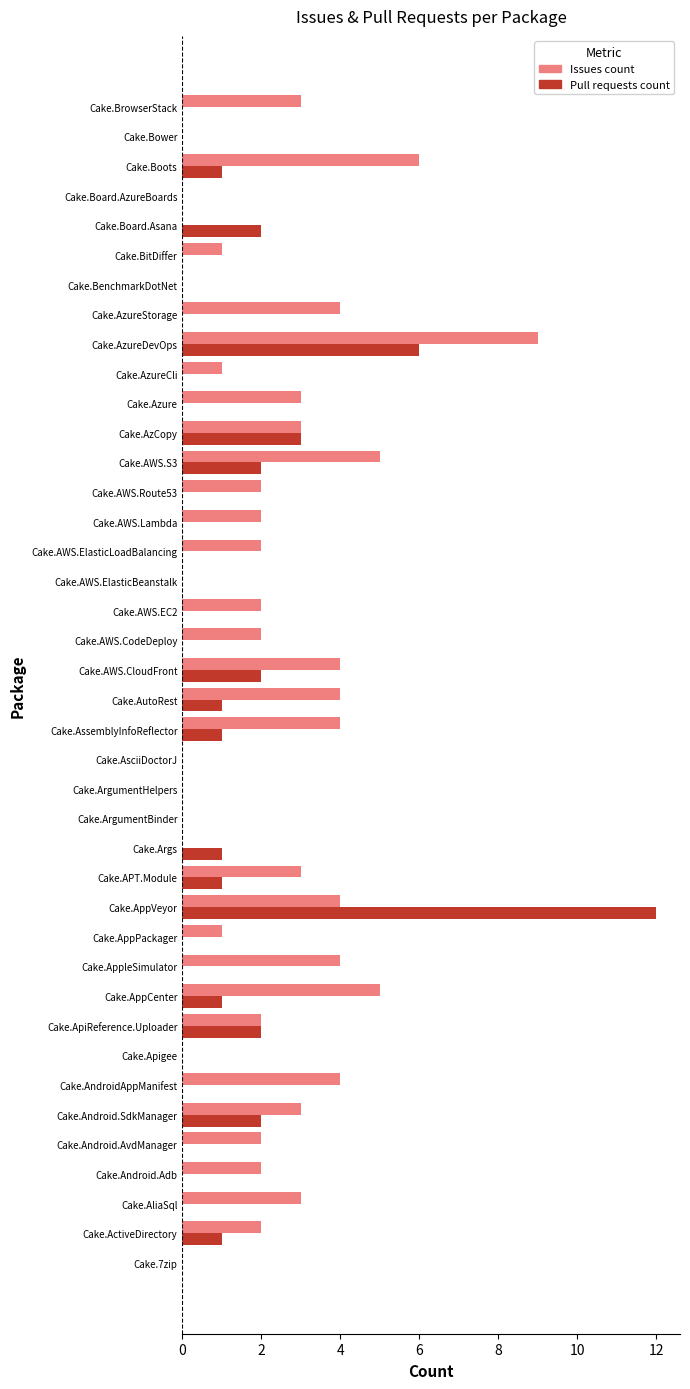

Is it true that Issues count equals 1 at Cake.AWS.ElasticLoadBalancing?

False